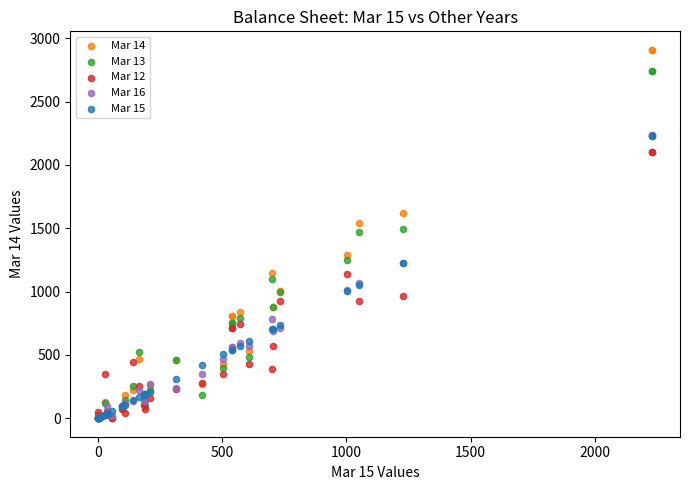

What are all the series names shown in the legend?

Mar 14, Mar 13, Mar 12, Mar 16, Mar 15